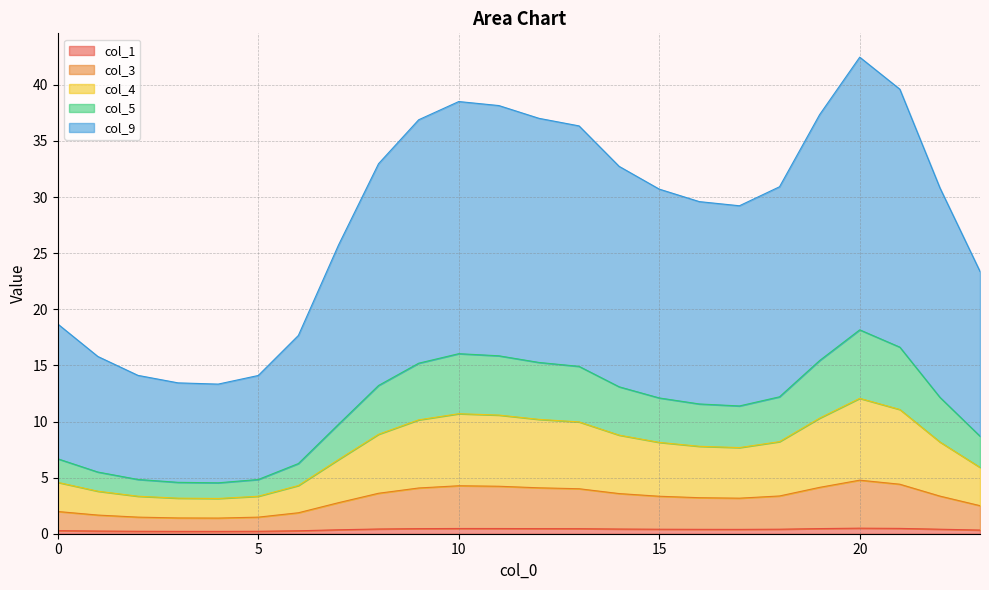

True or false: col_3 and col_9 intersect in this chart.

False